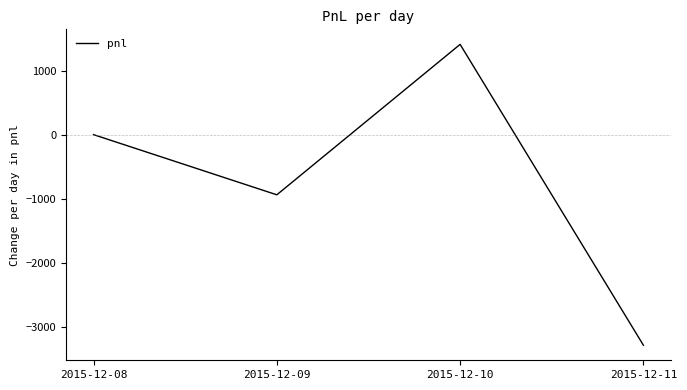

True or false: the data shows 1410 at 2015-12-10.

True